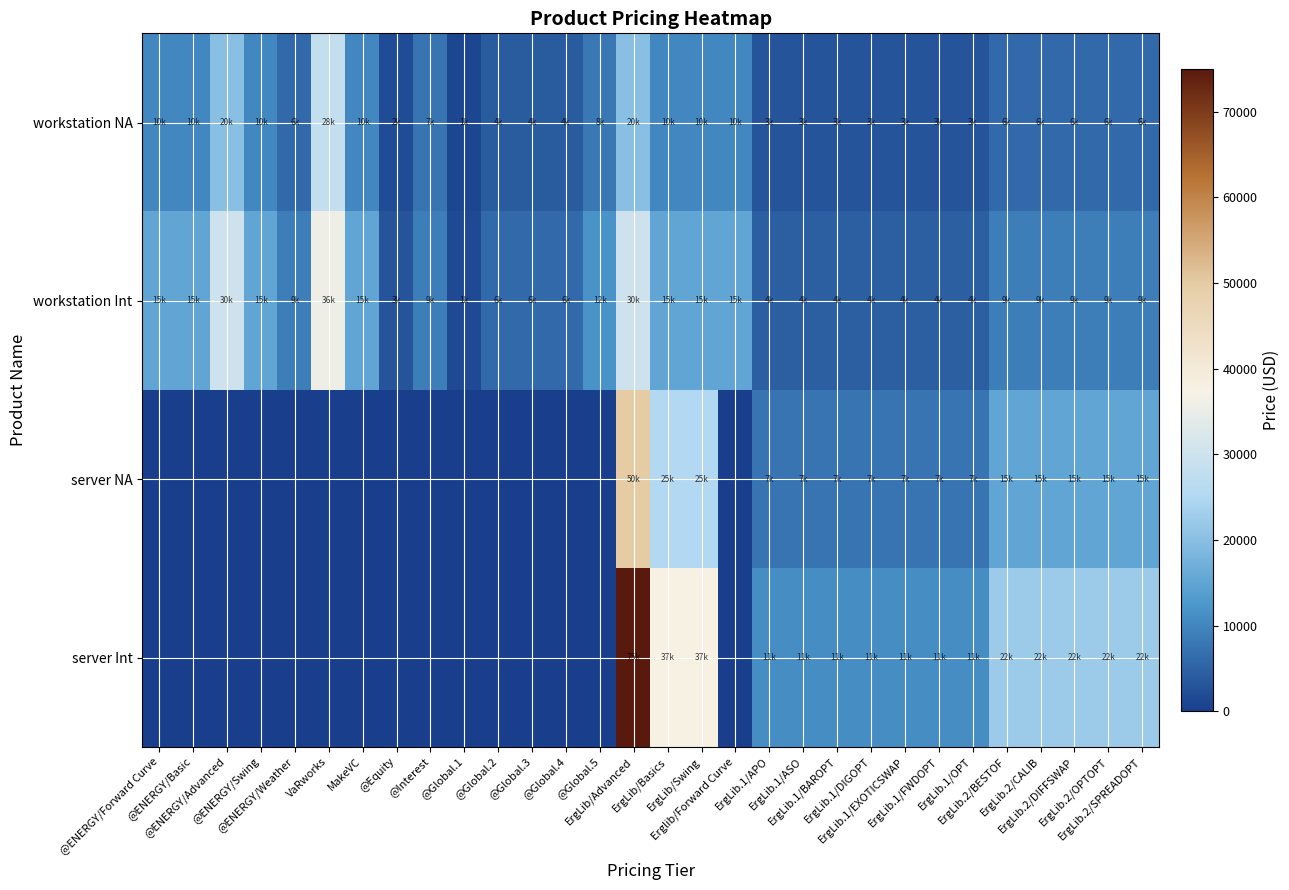

At how many categories does at least one series exceed 45665?

1